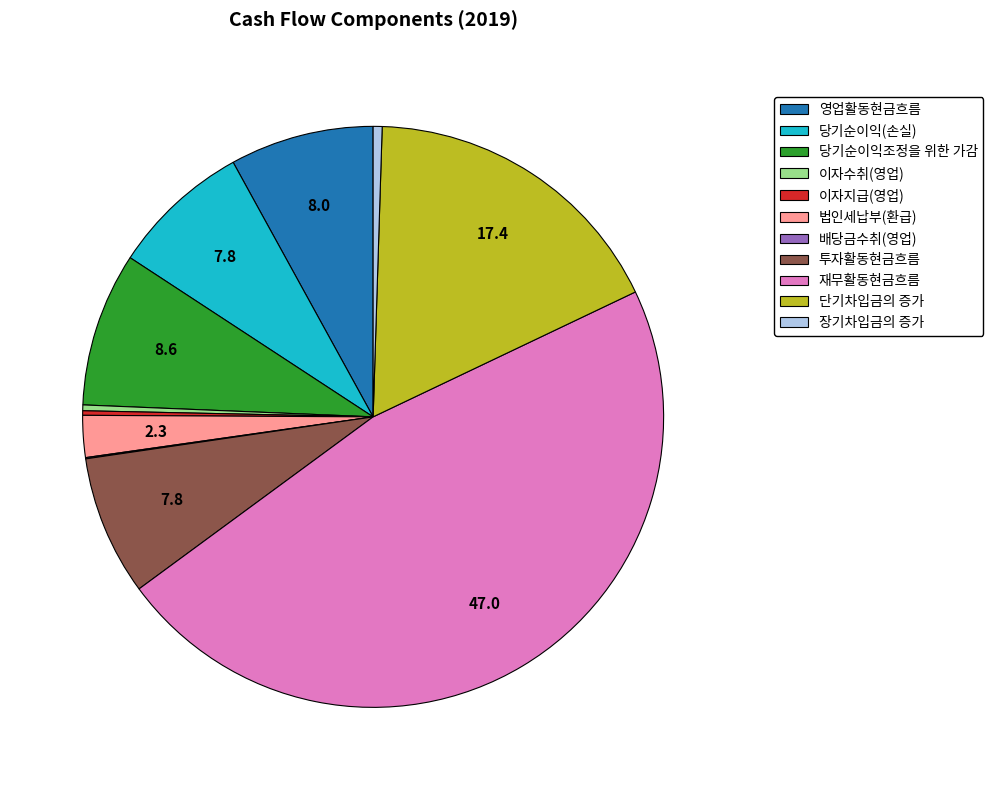

Do 영업활동현금흐름 and 이자수취(영업) together represent more than half of the pie?

No